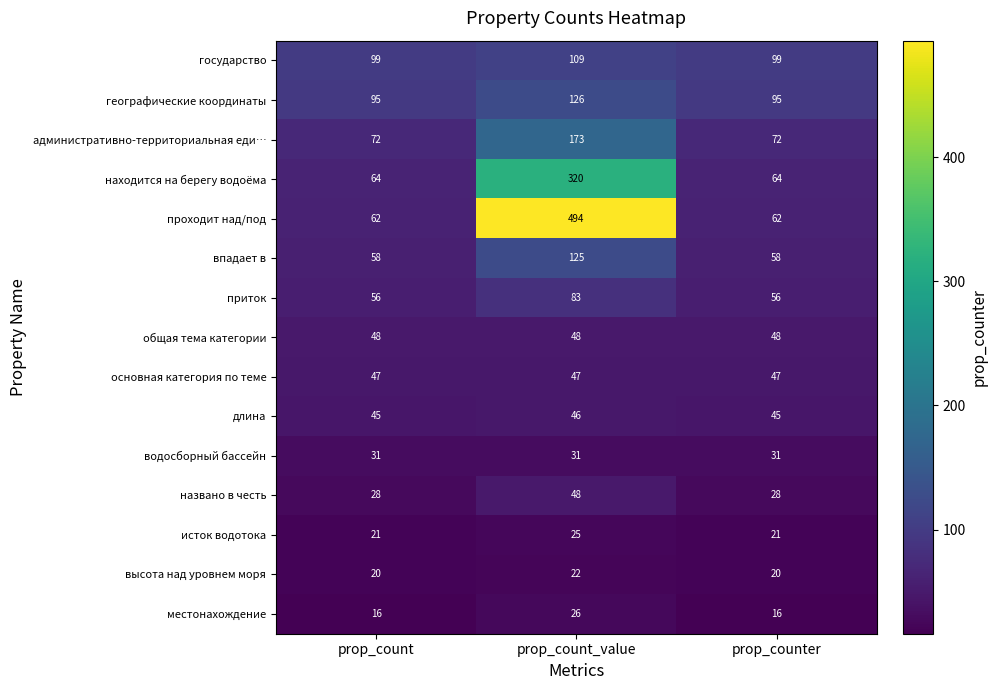

How many series are shown in this chart?

15